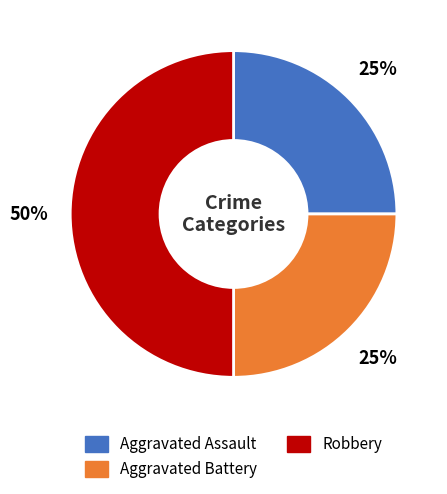

Between Aggravated Battery and Robbery, which is larger?

Robbery